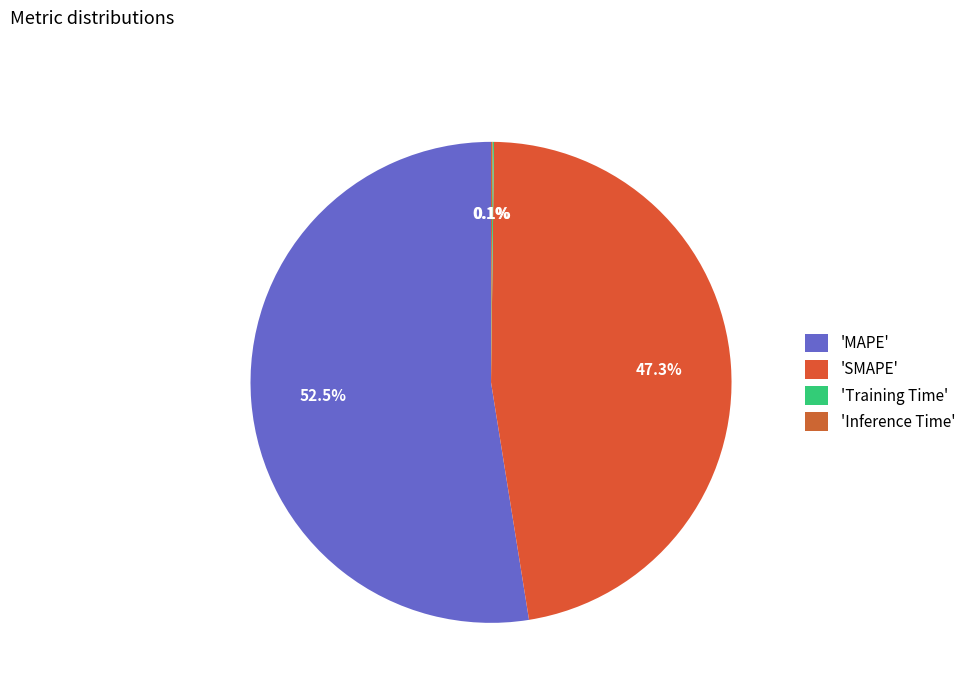

Rank the categories by value from lowest to highest.

Training Time, Inference Time, SMAPE, MAPE